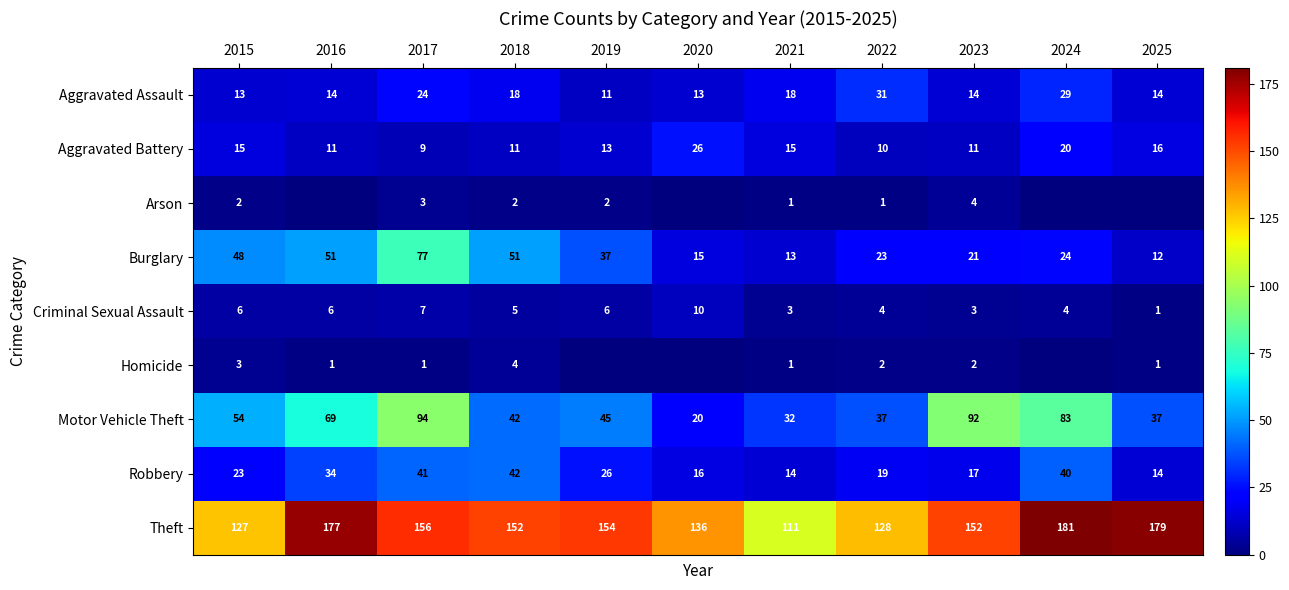

What is the total value across all series at 2022?

255